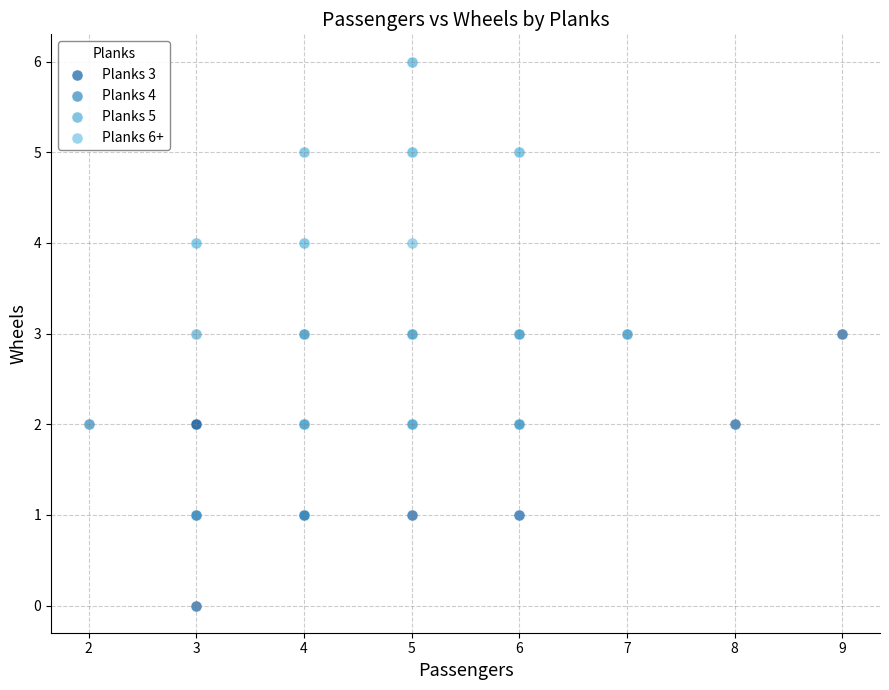

Which series has the largest Y range (max minus min)?

Planks 3